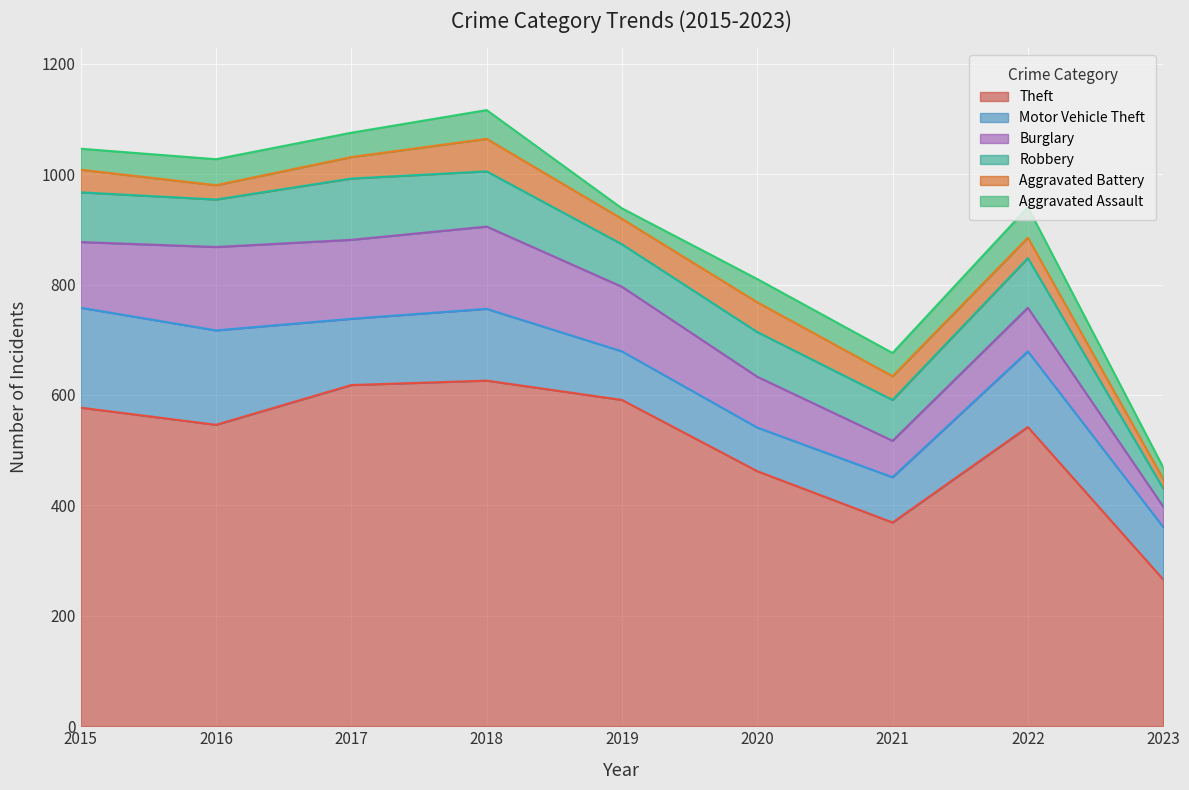

At which label is Motor Vehicle Theft closest to 130?

2018